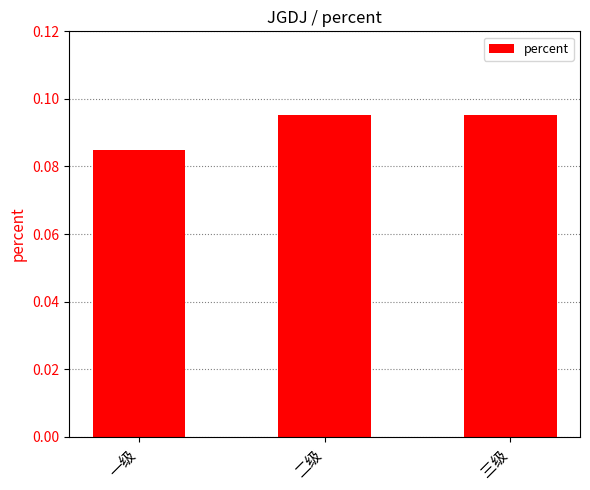

Is it true that the value at 二级 is 0.0?

False